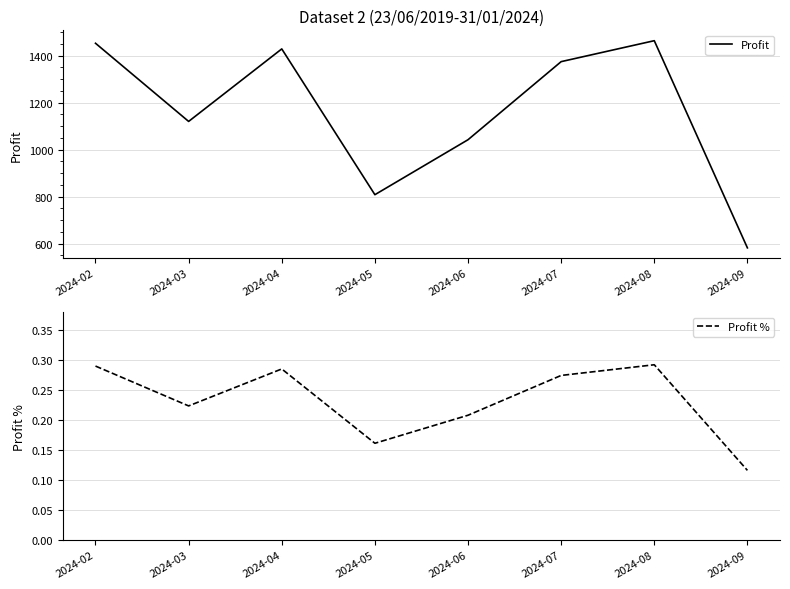

Where is Profit nearest to the value 1022?

2024-06